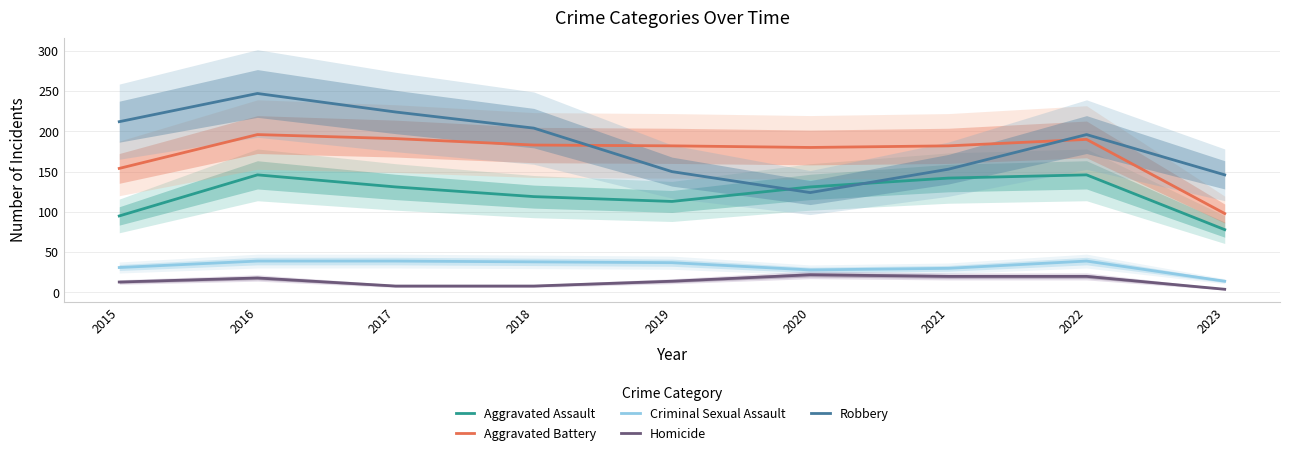

How many interior local peaks does the Aggravated Battery series have?

2